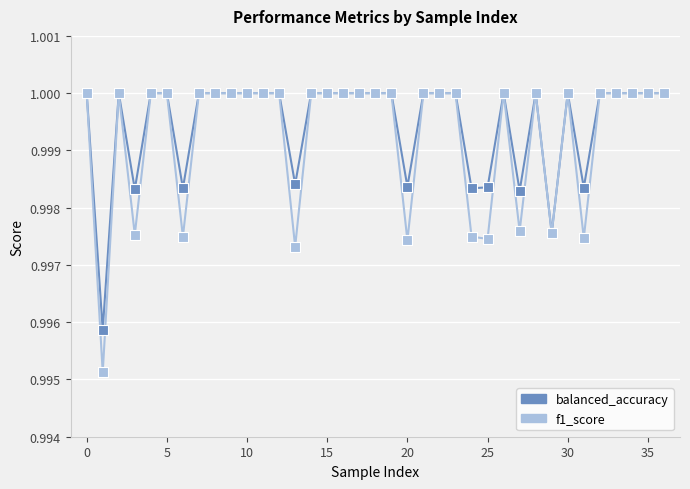

Which series has the largest range (max minus min)?

f1_score